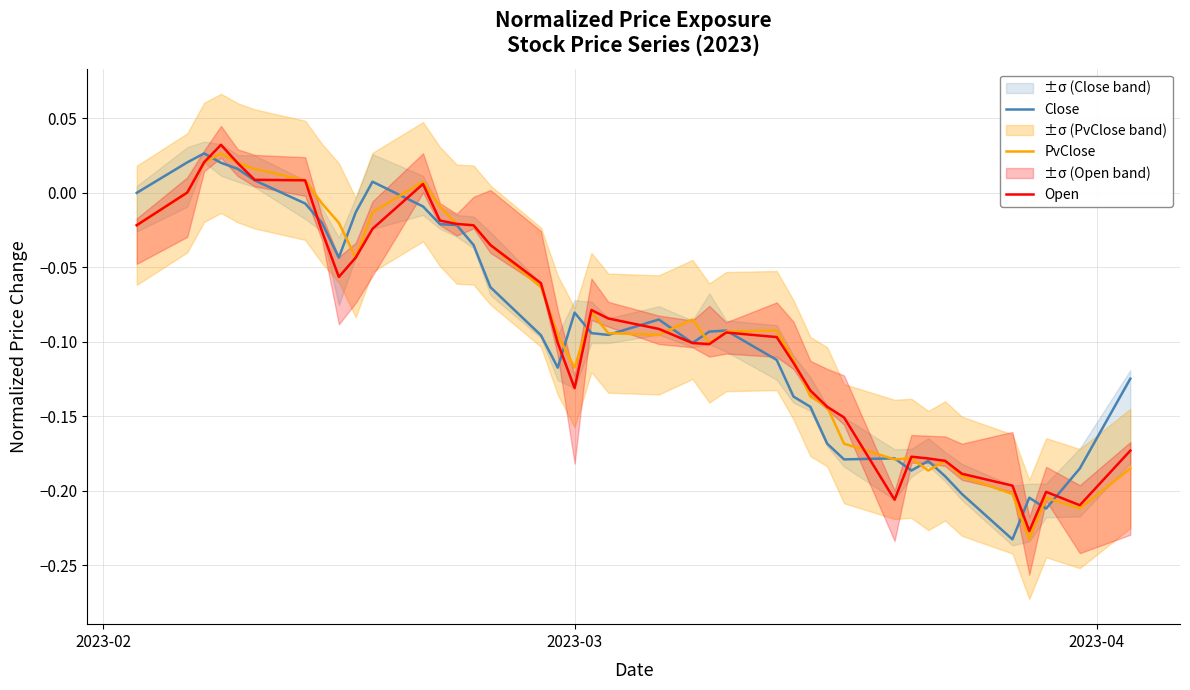

How many positive values does the PvClose series have?

6